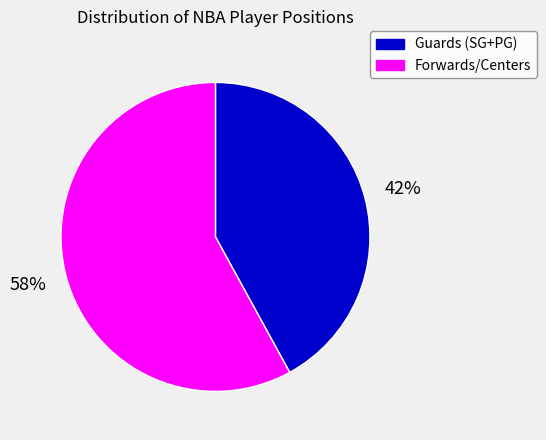

To the nearest percent, what portion does Guards (SG+PG) represent?

42%